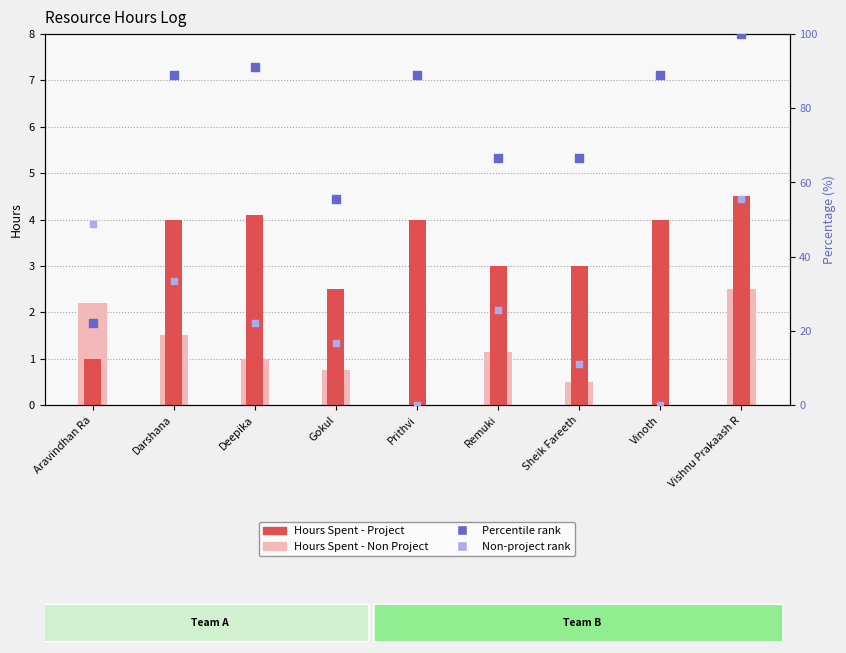

Which series has the largest total across all categories?

Percentile rank